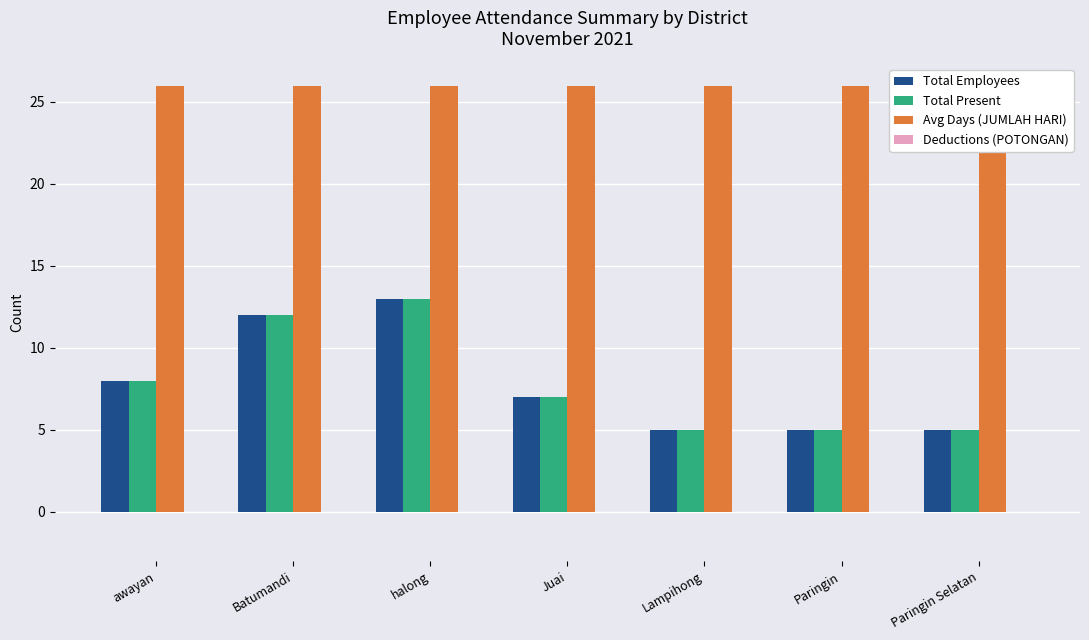

Is the value of Total Employees at Juai greater than the value of Total Present at Paringin?

Yes